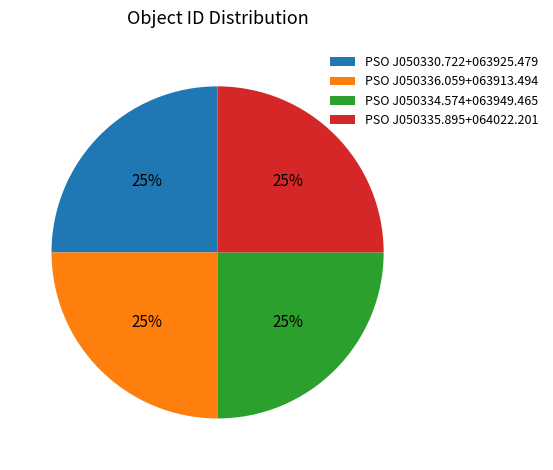

The PSO J050336.059+063913.494 slice represents 19% of the pie. True or false?

False